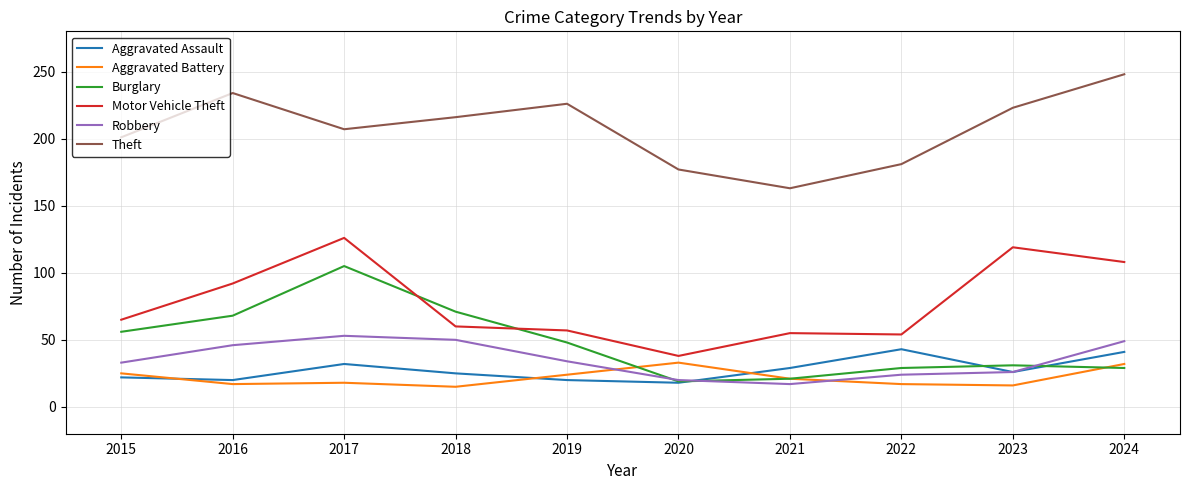

Read the Robbery value at 2021.

17